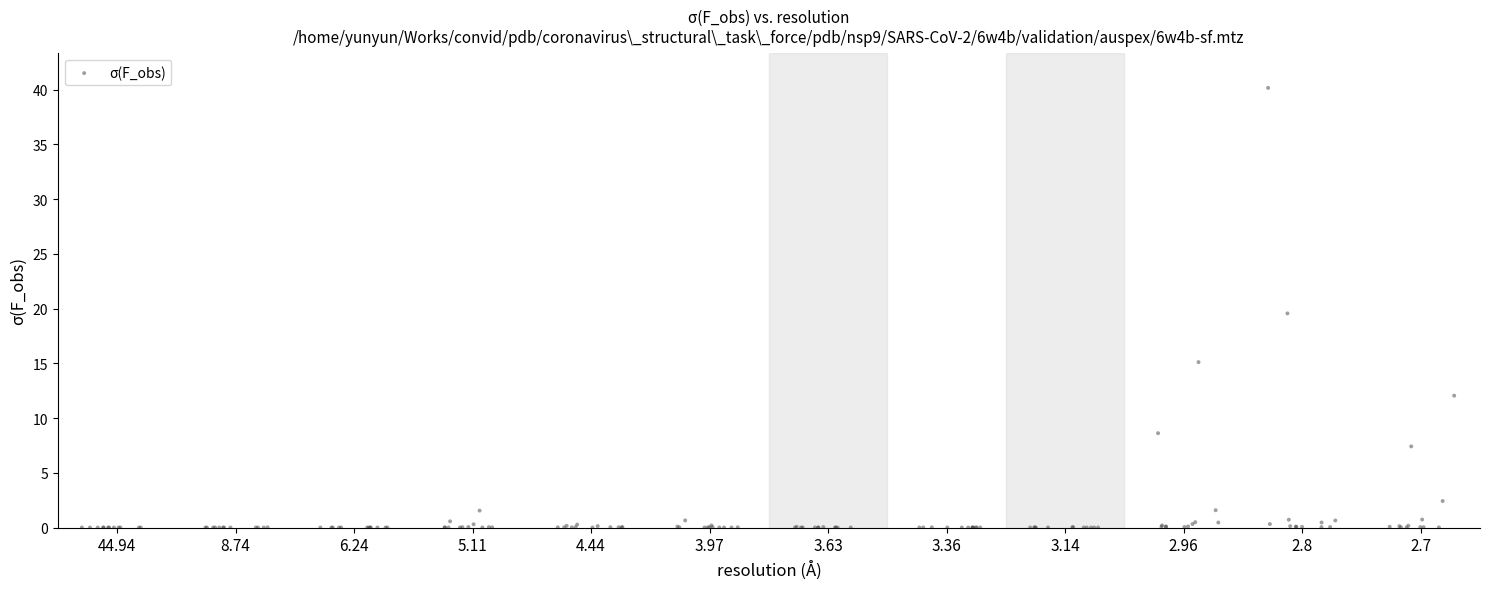

What Y value in the scatter plot is closest to 20?

19.6